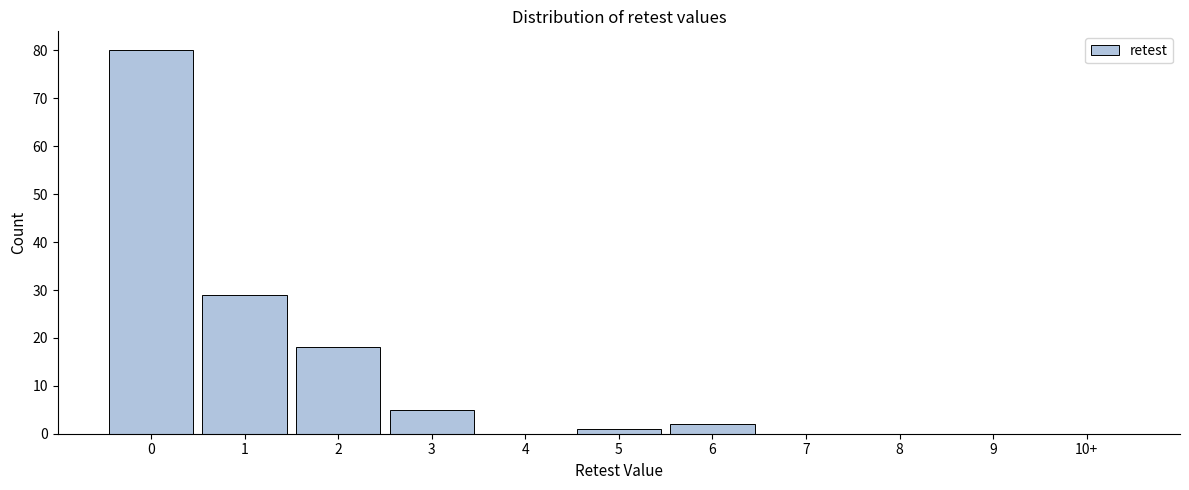

Reading left to right, transcribe all the data shown in this chart.

0=80	1=29	2=18	3=5	4=0	5=1	6=2	7=0	8=0	9=0	10+=0